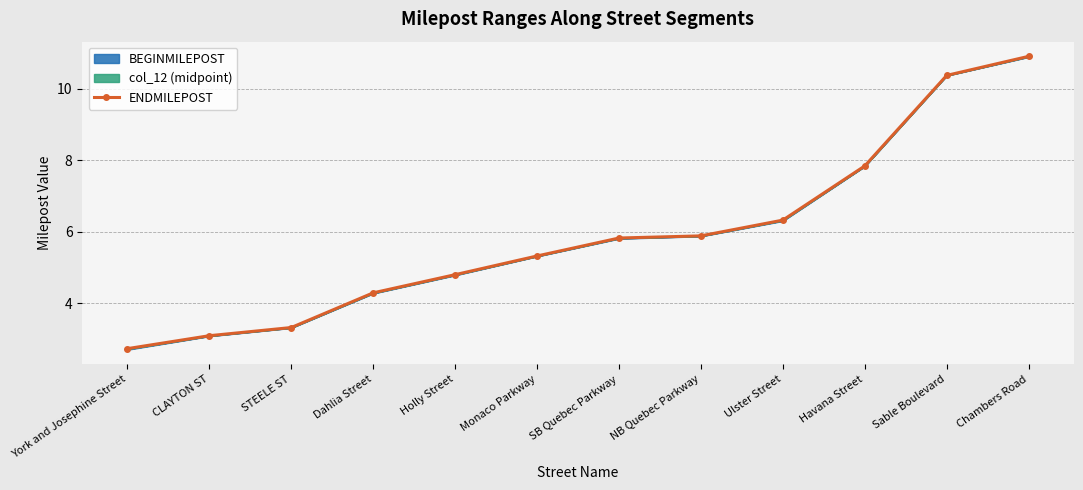

What is the label of the 6th point from the right?

SB Quebec Parkway